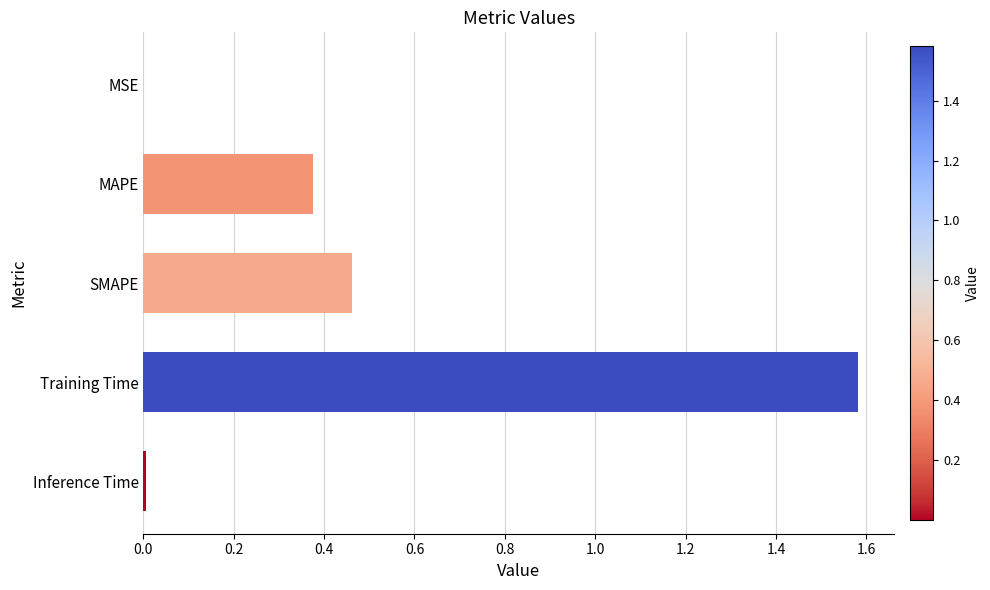

The chart shows a value of 0.8 at Training Time. True or false?

False